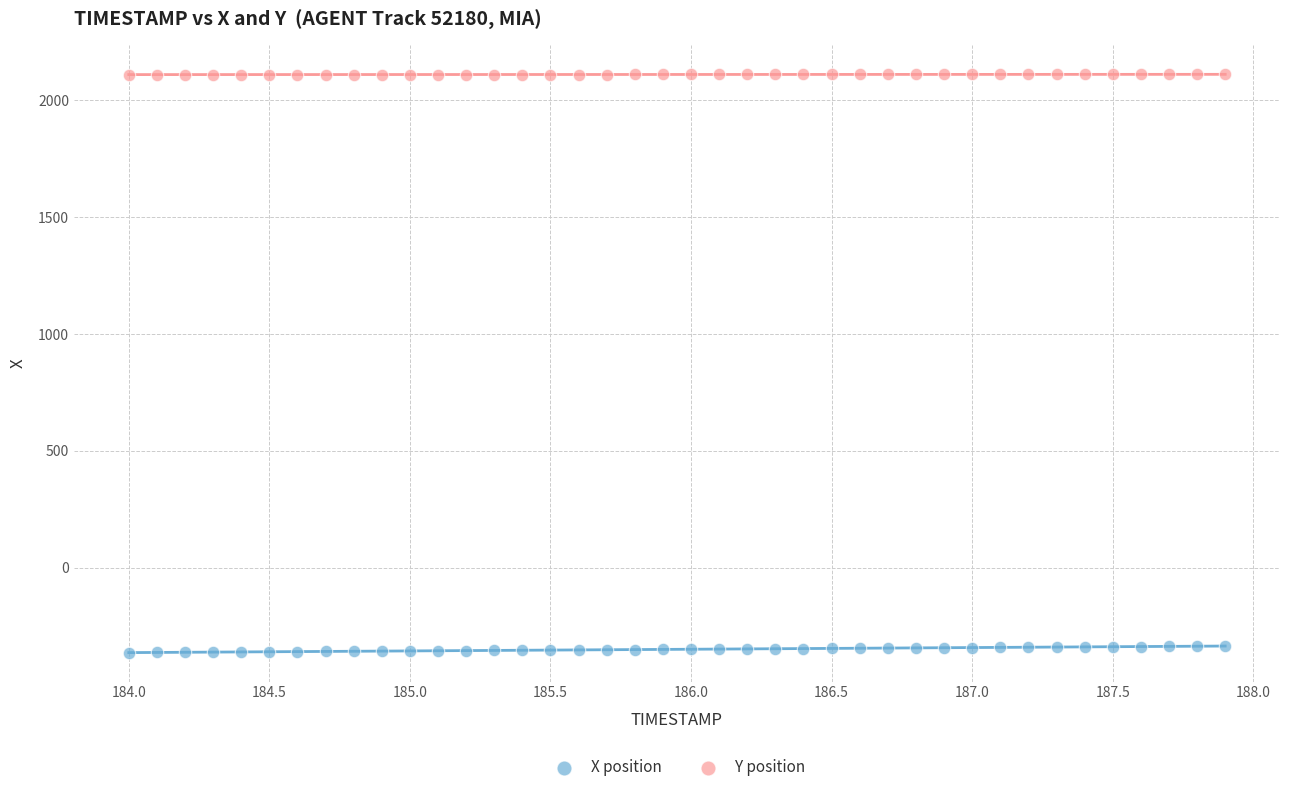

Across all data points, what is the range of X values (max minus min)?

3.9